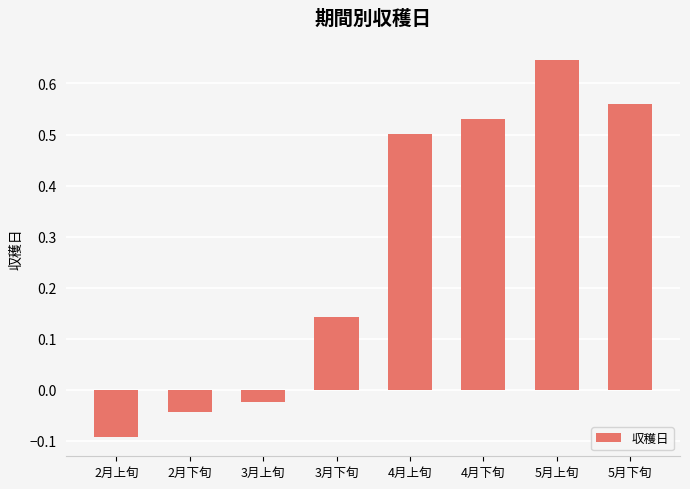

What position from the left is 3月下旬?

4